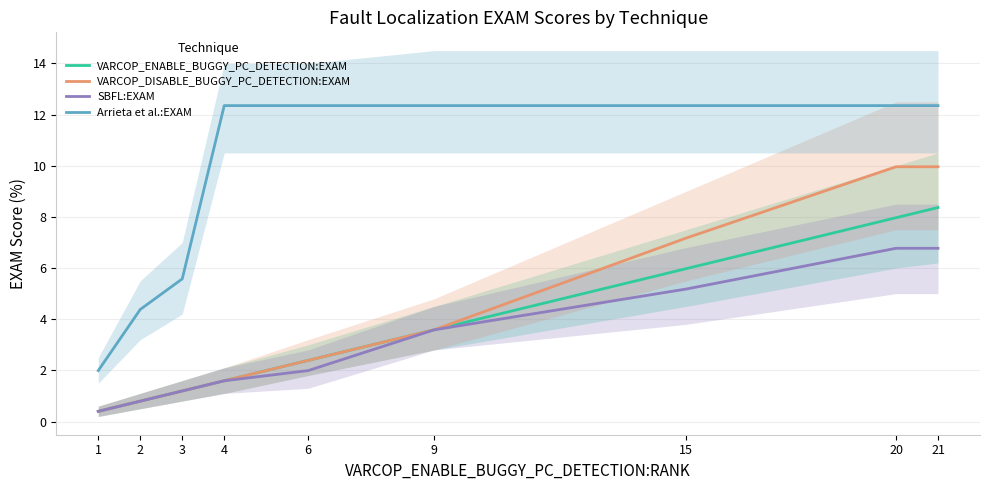

The value of Arrieta et al.:EXAM at 1 is 0.5. True or false?

False